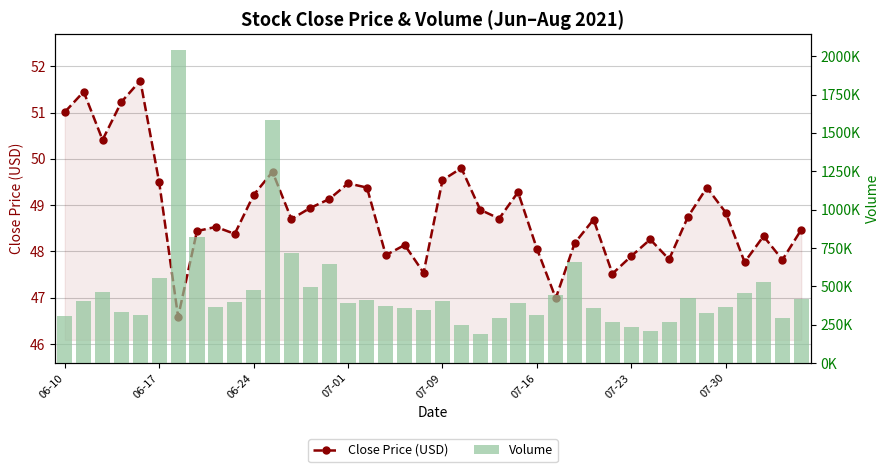

What is the highest value of the Volume series?

2041476.0